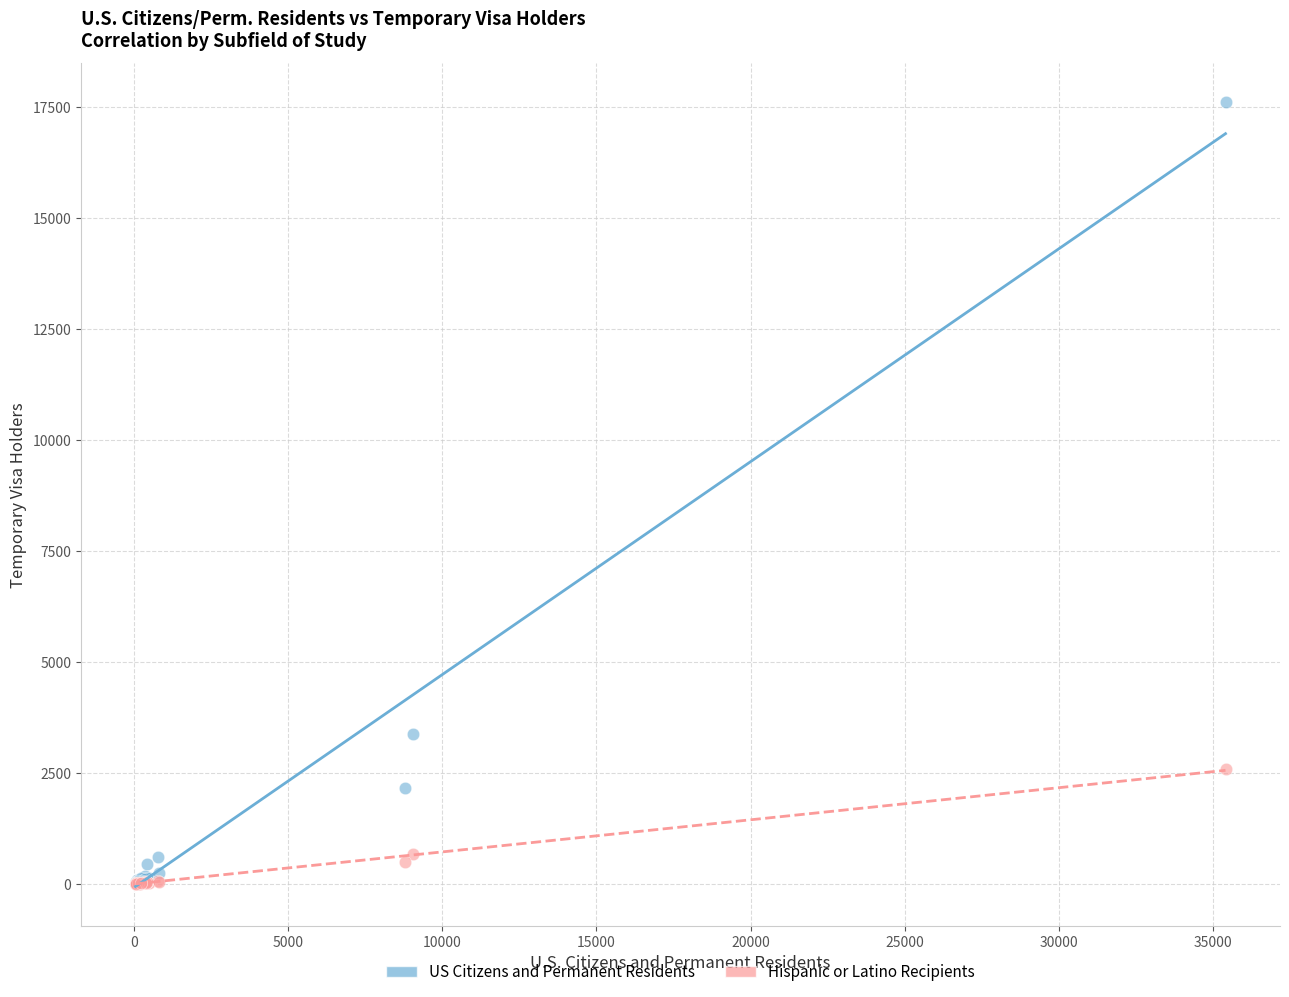

Which series has the largest Y range (max minus min)?

US Citizens and Permanent Residents